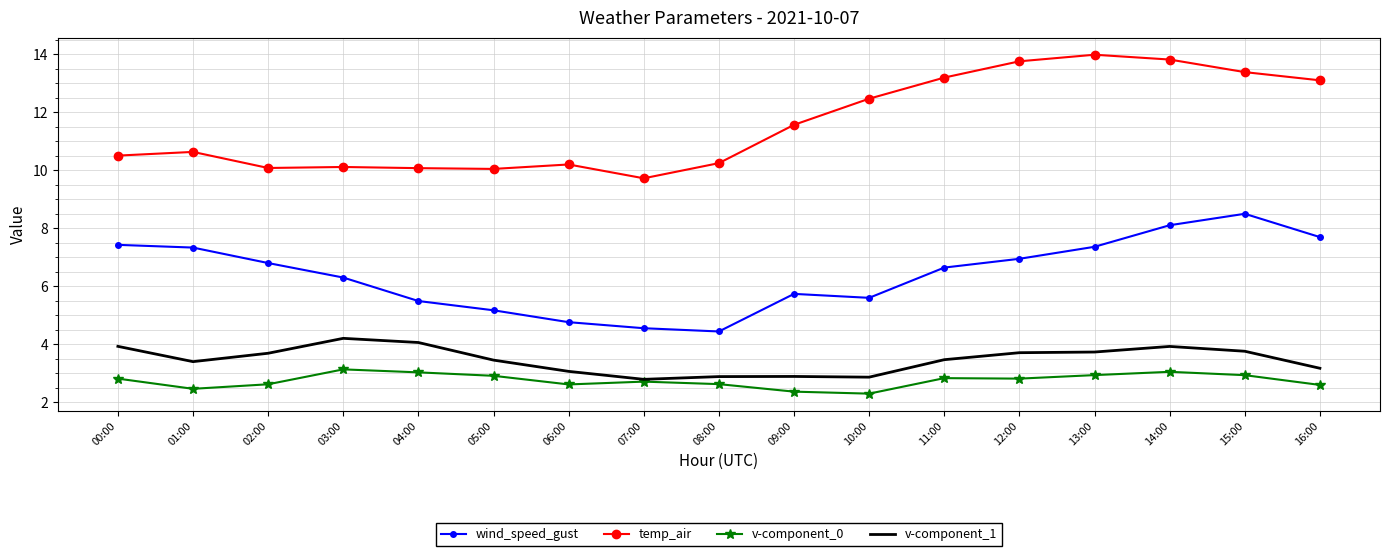

List the series in order of their peak value, lowest first.

v-component_0, v-component_1, wind_speed_gust, temp_air